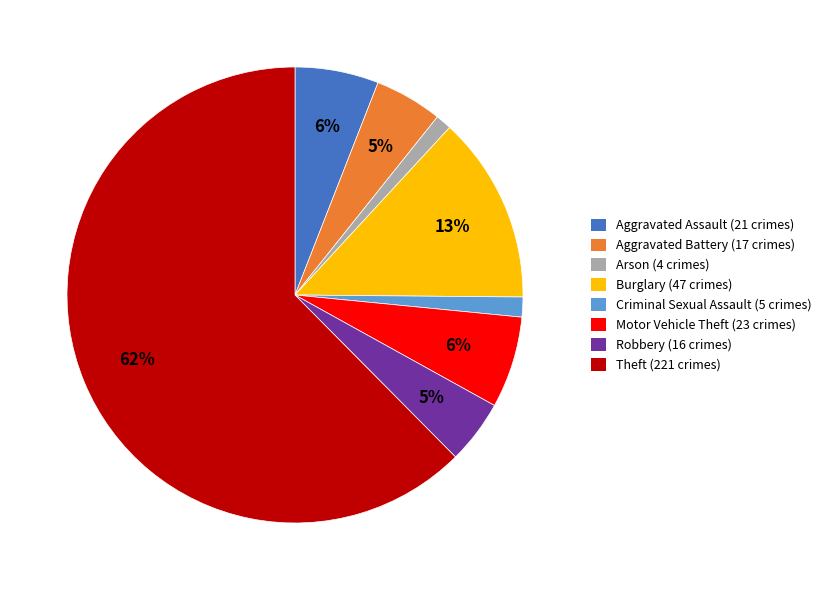

To the nearest percent, what is the average slice percentage?

12%